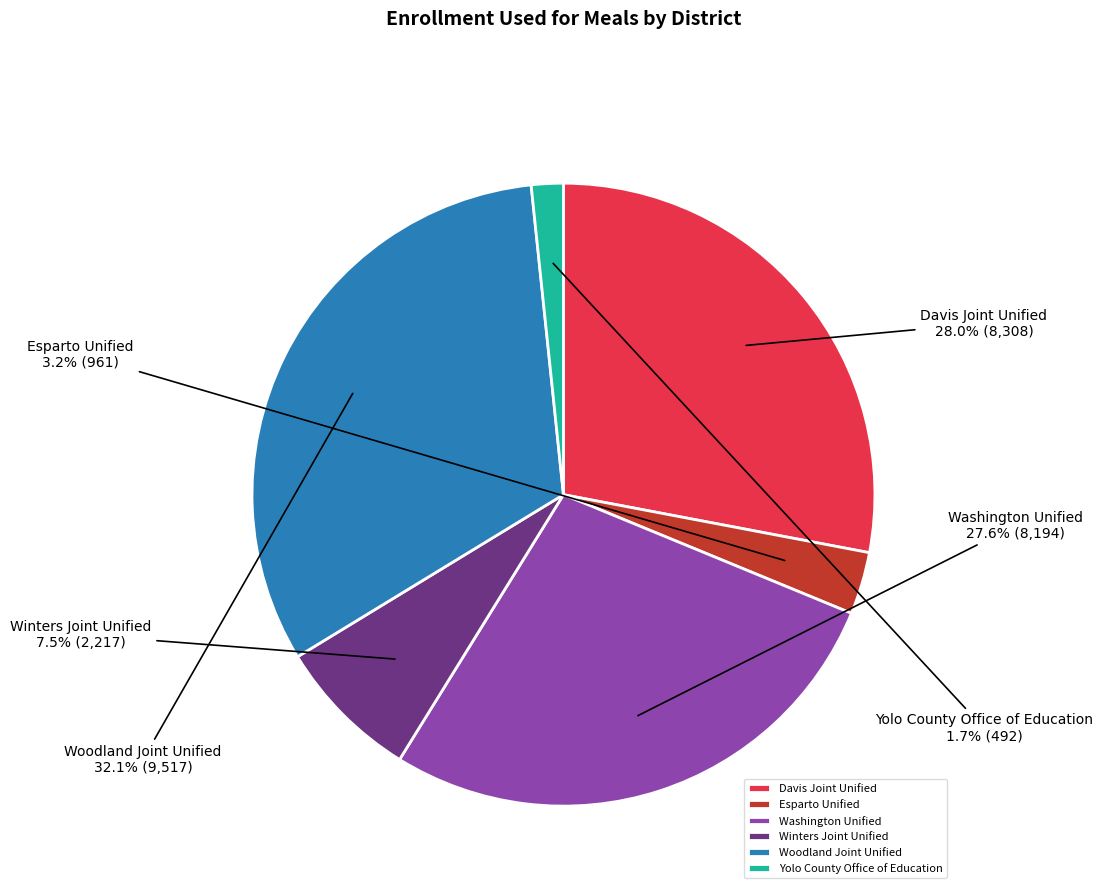

Is there any slice that represents more than half of the pie?

No